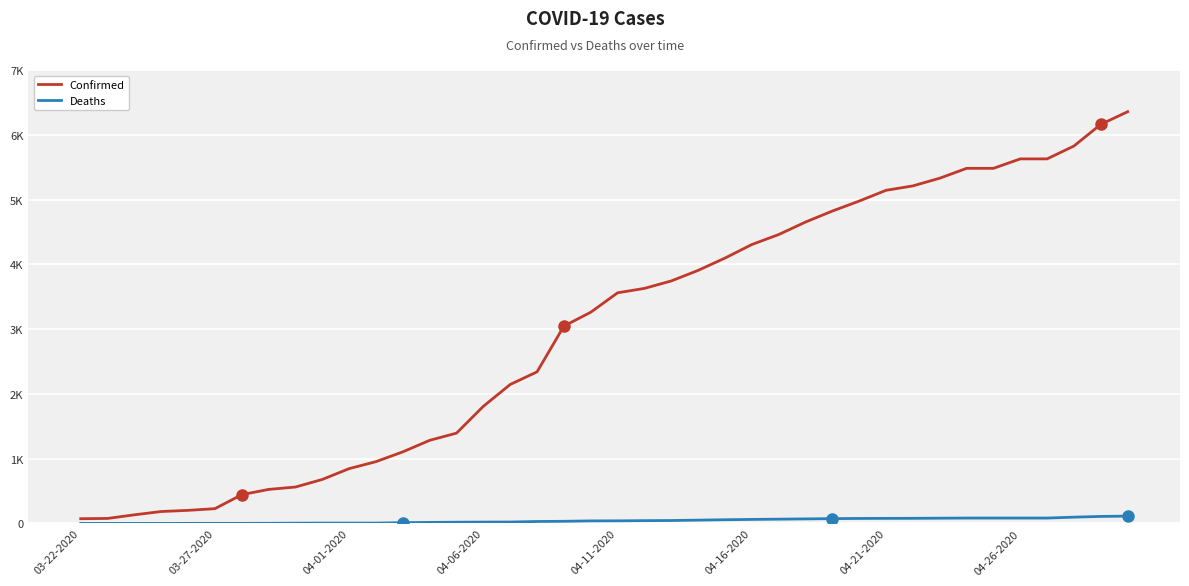

True or false: Deaths and Confirmed cross at least once.

False